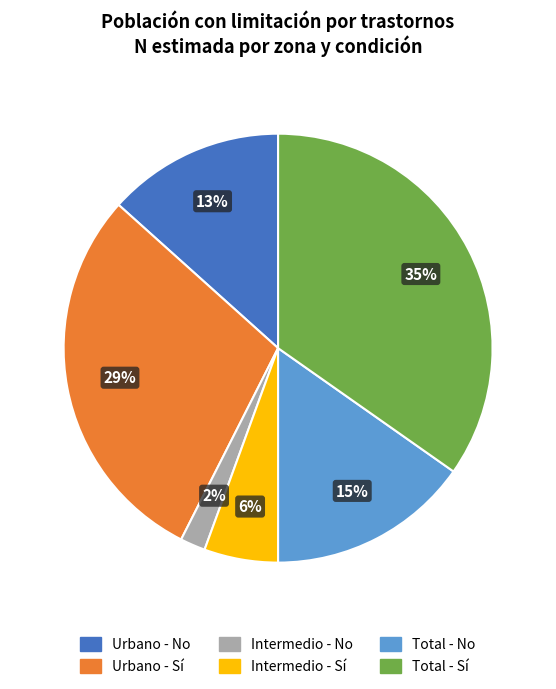

Is there any slice that represents more than half of the pie?

No